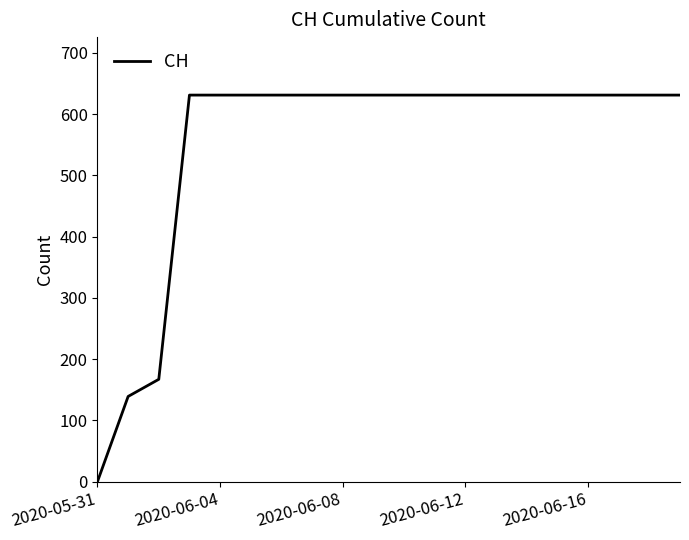

What is the difference between the maximum and minimum values?

631